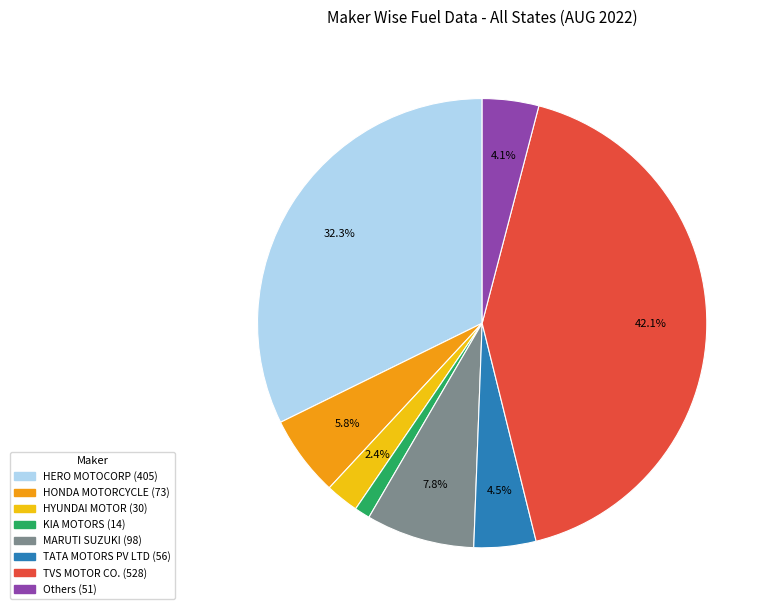

Is there a majority slice in this chart?

No